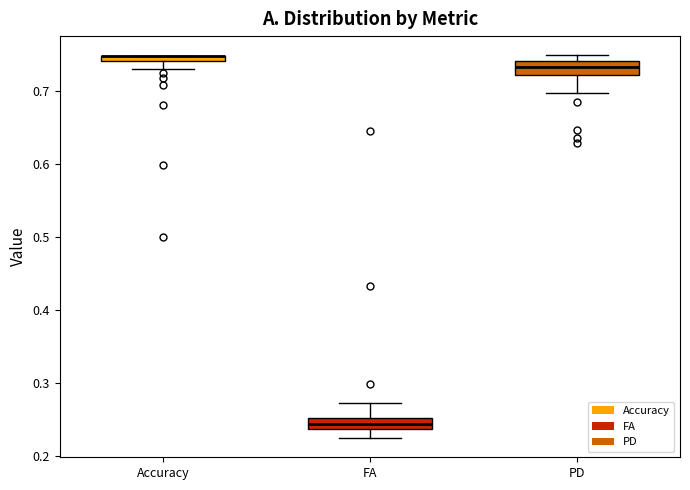

Where is the upper edge of the box for FA on the y-axis? The values are not printed on the chart, so give them approximately, as read against the axis.

0.25